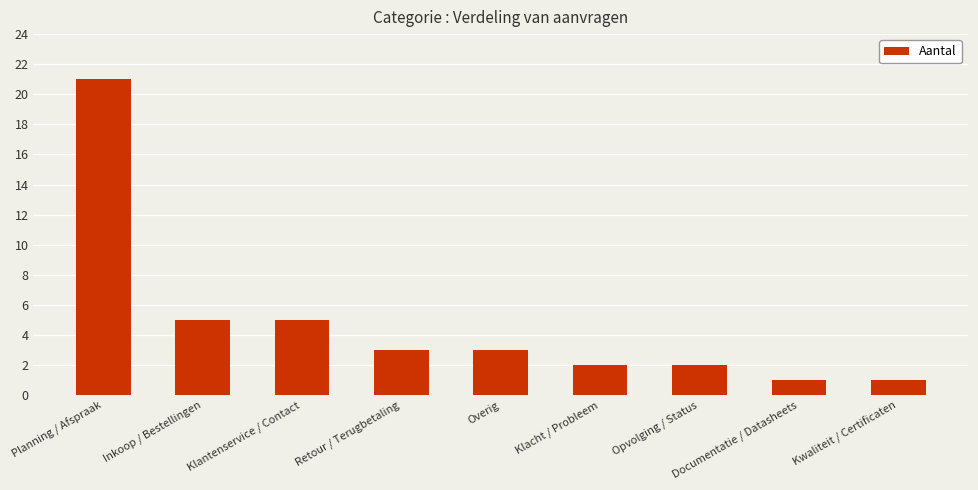

What is the difference between the maximum and minimum values?

20